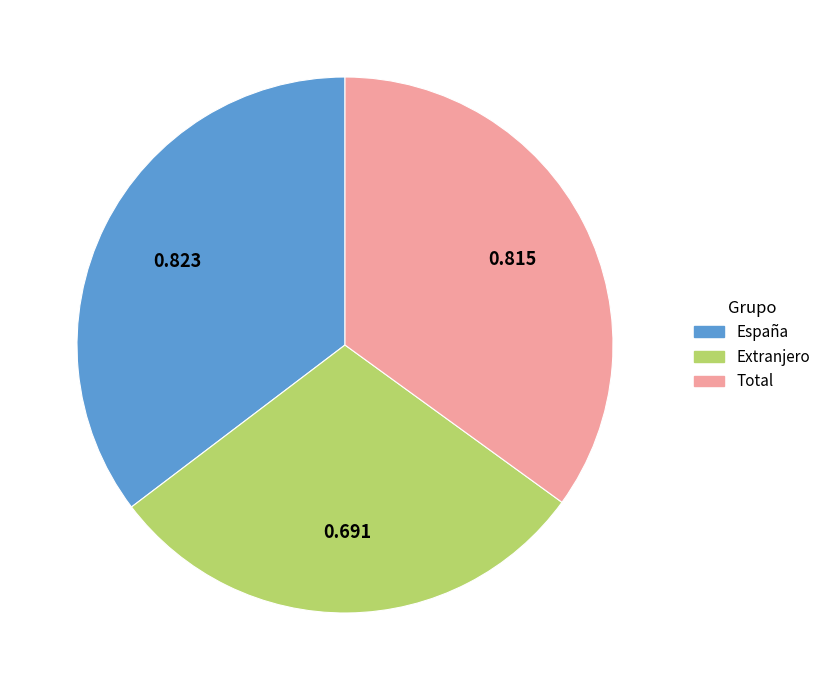

Is España the majority of the pie?

No